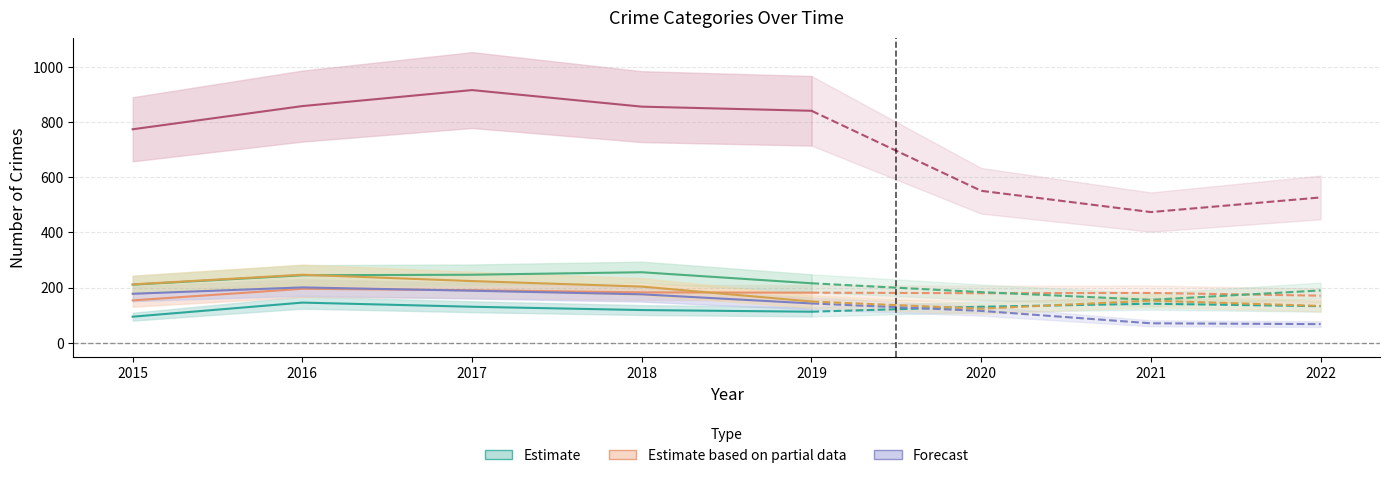

The value of Motor Vehicle Theft at 2022 is 63. True or false?

False